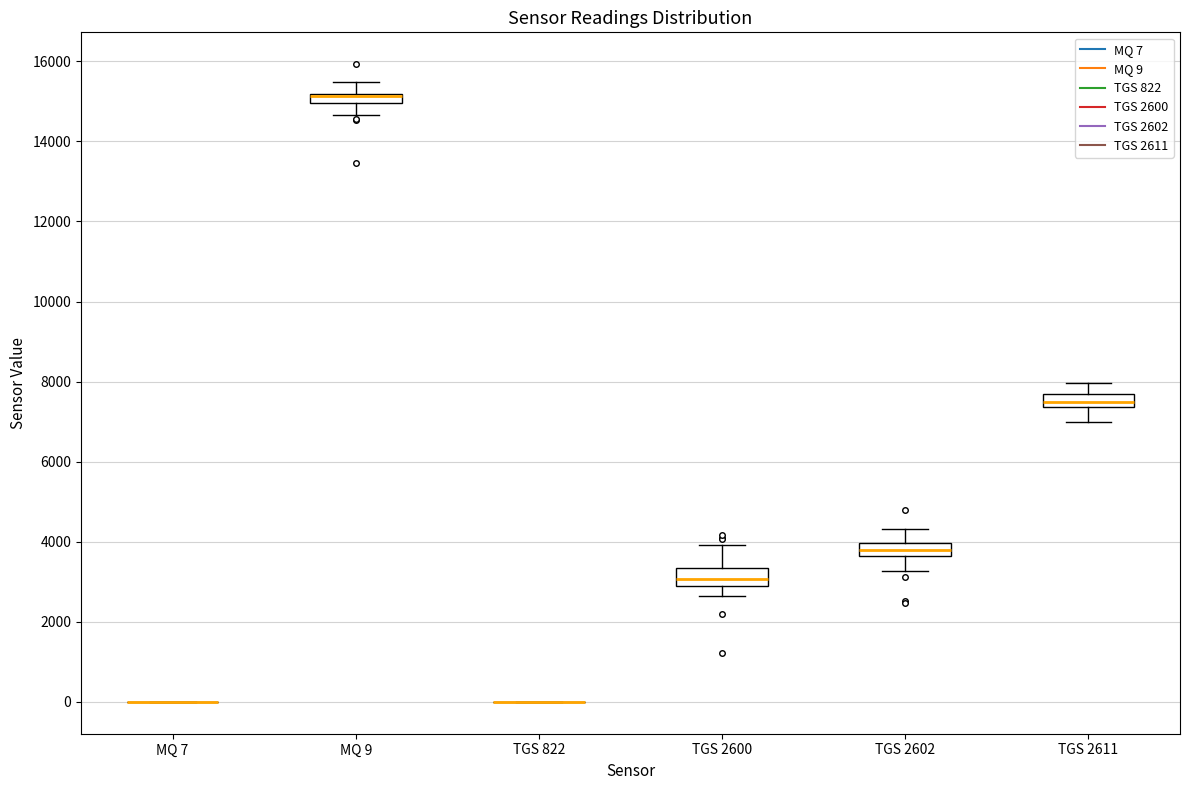

Where is the upper edge of the box for TGS 2611 on the y-axis? The values are not printed on the chart, so give them approximately, as read against the axis.

7600